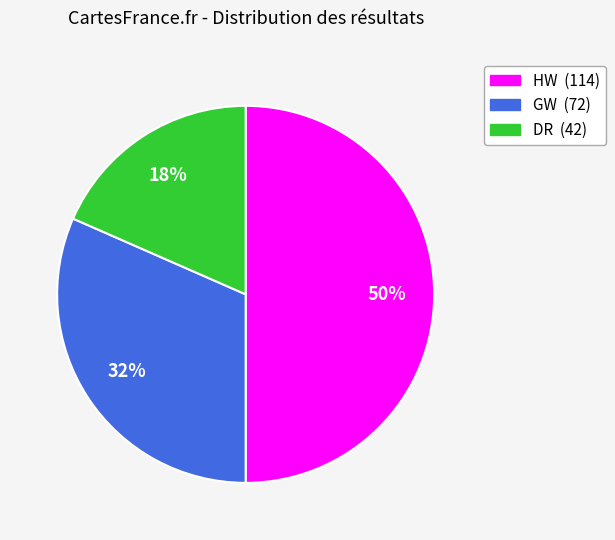

True or false: DR accounts for 32% of the total.

False